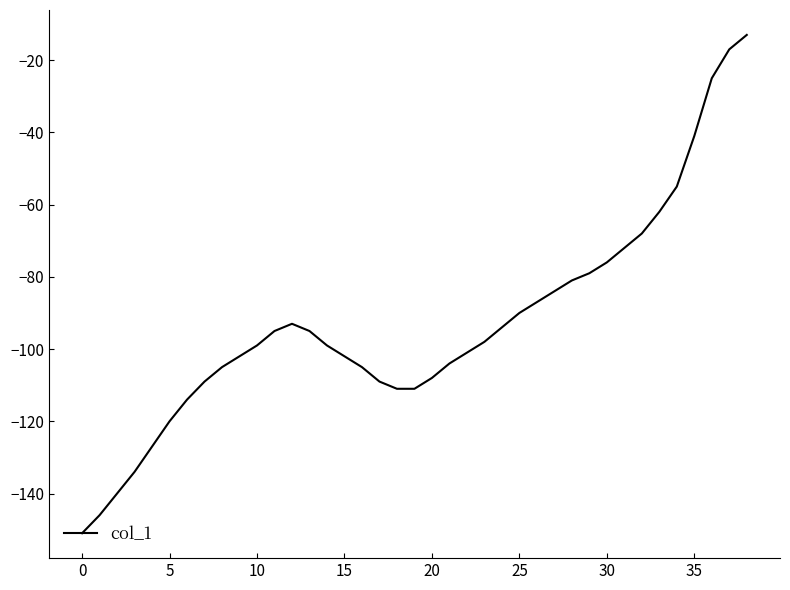

What is the smallest value displayed?

-151